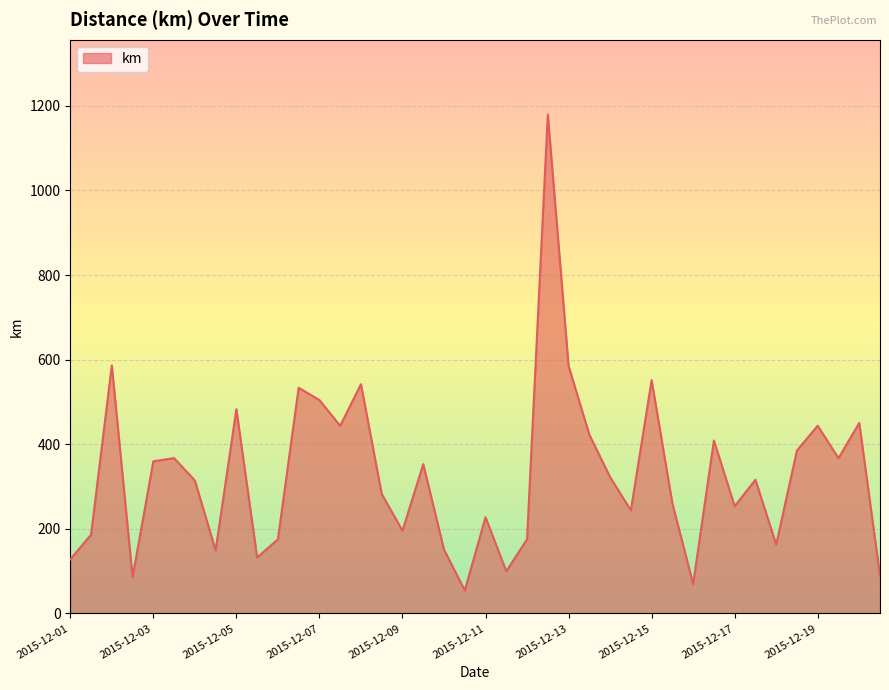

What is the greatest value displayed?

1179.4